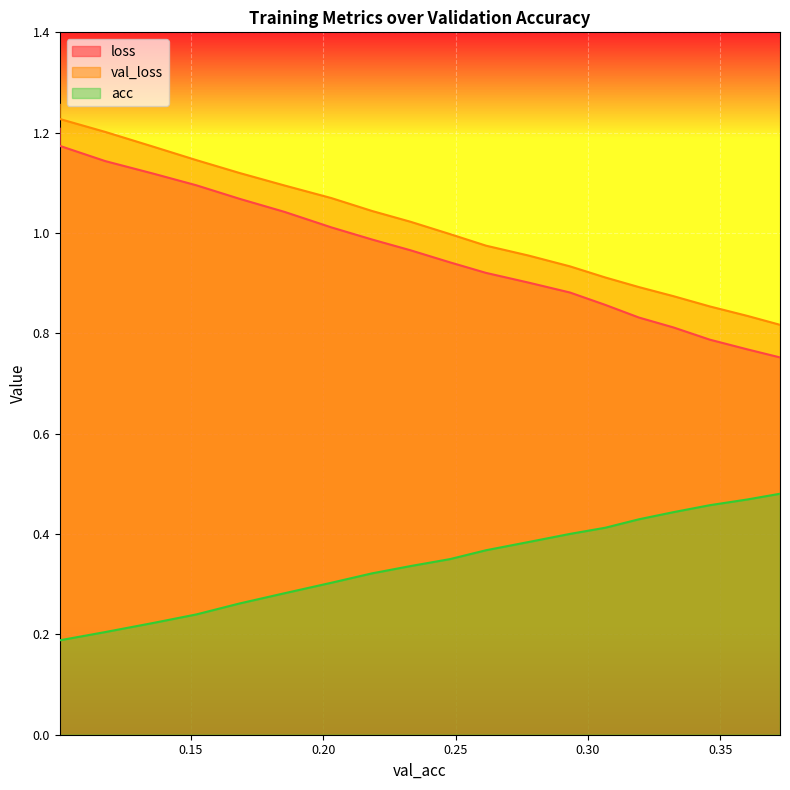

What is the average value of the val_loss series?

1.0